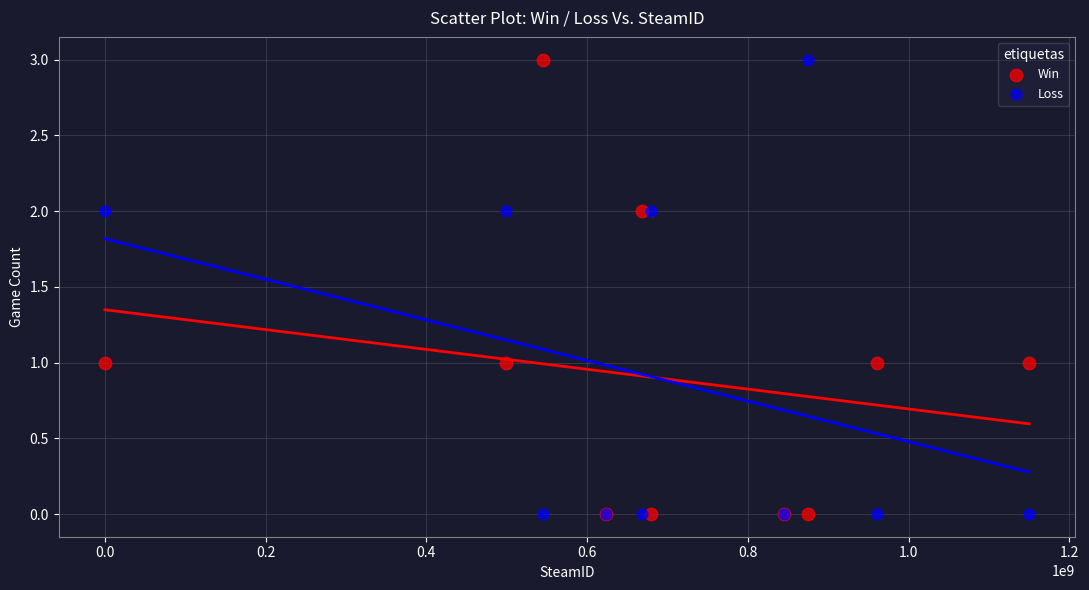

What are all the series names shown in the legend?

Win, Loss